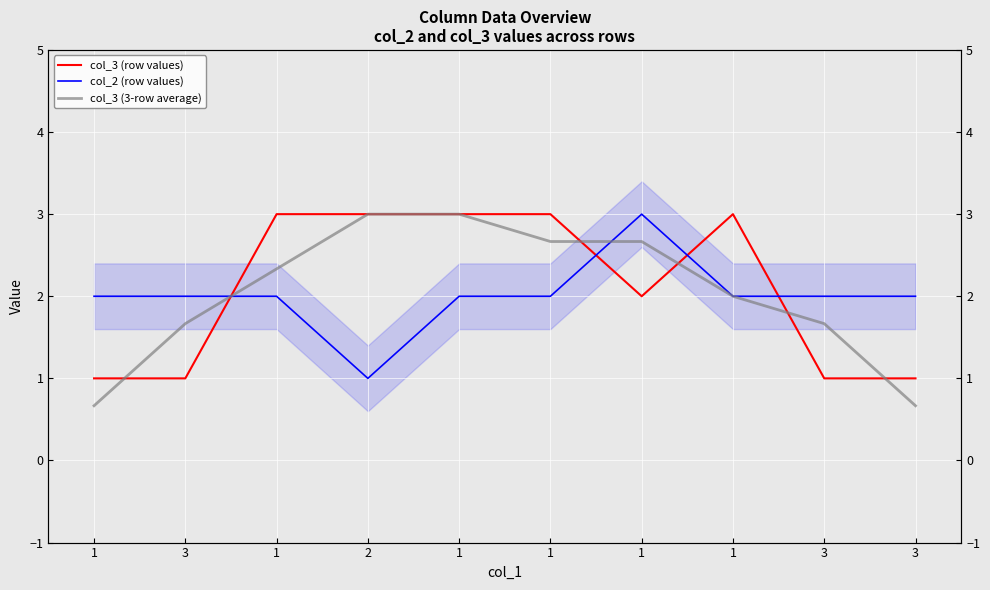

Reading right to left, list all the values displayed in this chart.

col_3 (row values): 3=1.0	3=1.0	1=3.0	1=2.0	1=3.0	1=3.0	2=3.0	1=3.0	3=1.0	1=1.0
col_2 (row values): 3=2.0	3=2.0	1=2.0	1=3.0	1=2.0	1=2.0	2=1.0	1=2.0	3=2.0	1=2.0
col_3 (3-row average): 3=0.7	3=1.7	1=2.0	1=2.7	1=2.7	1=3.0	2=3.0	1=2.3	3=1.7	1=0.7